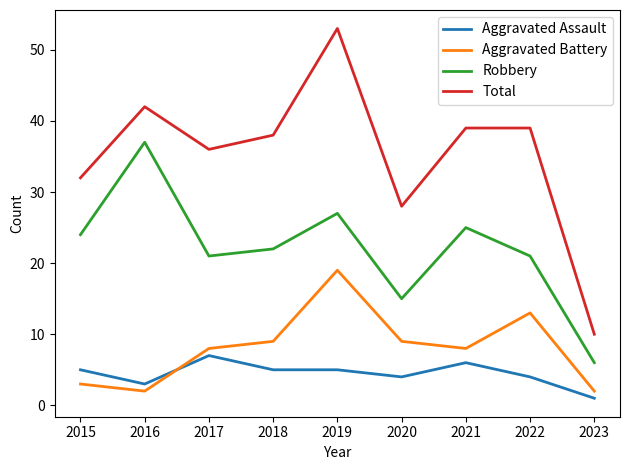

In Total, how many points are lower than both neighbors (excluding endpoints)?

2